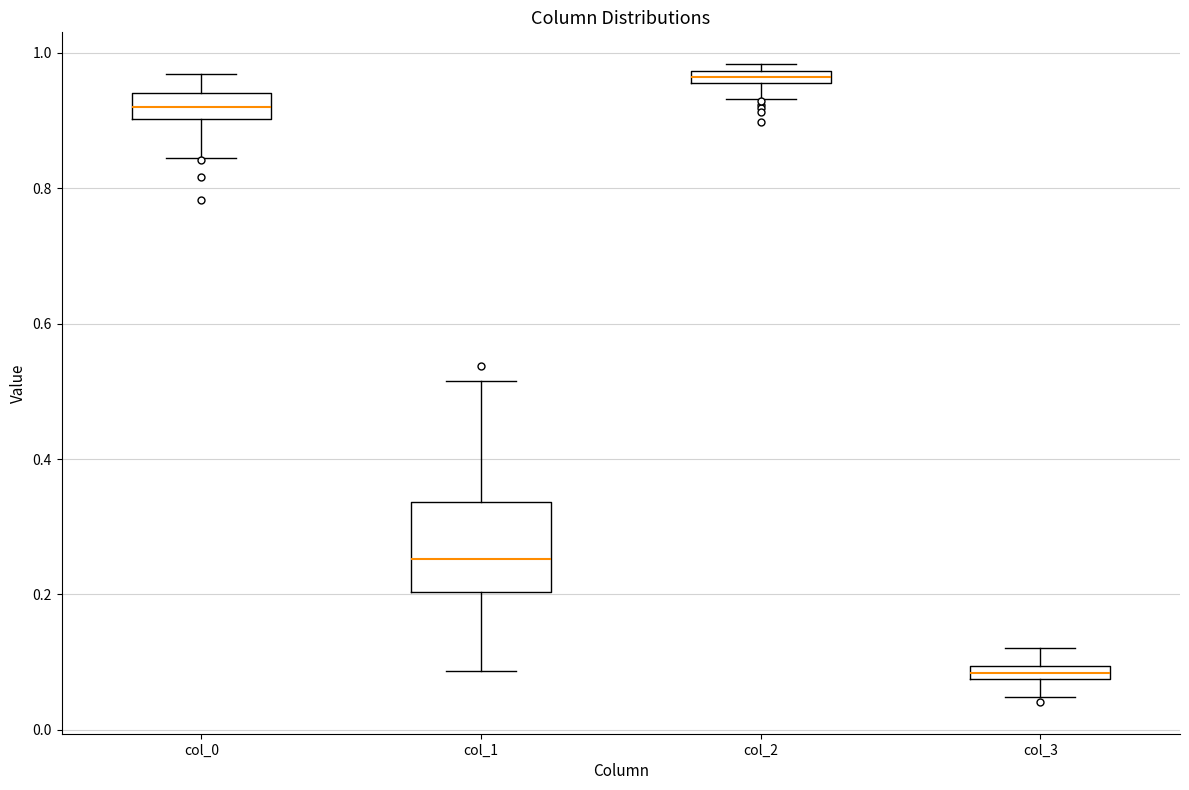

Which box's median line is the lowest?

col_3